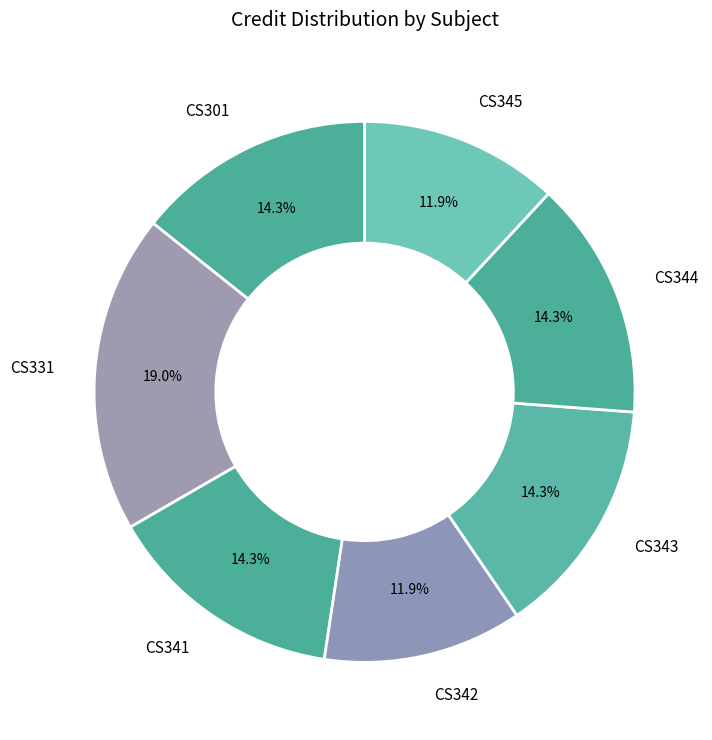

Is it true that CS342 is 12% of the pie?

True